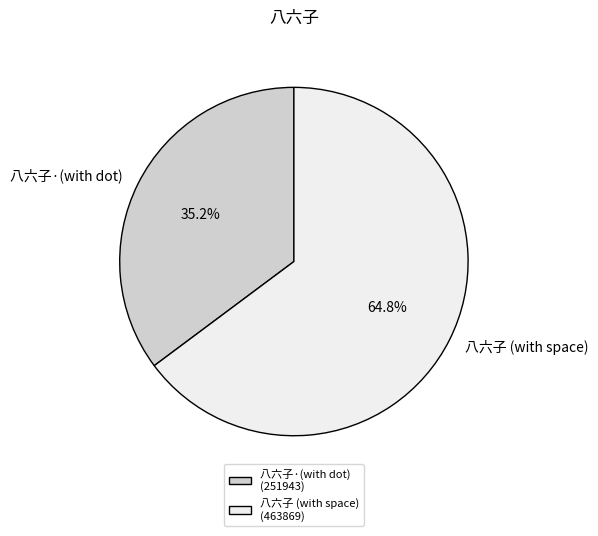

Which category has the biggest portion of the pie?

八六子 (with space) (463869)